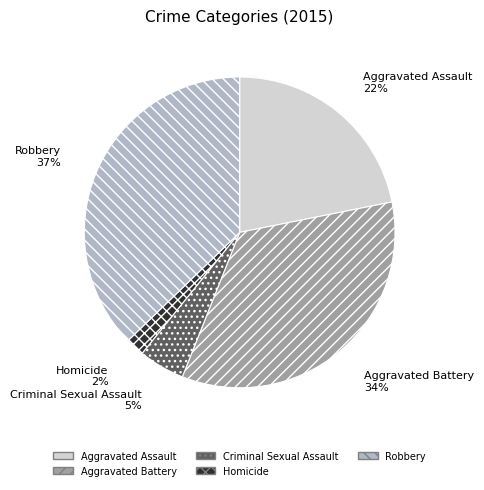

Is it true that Criminal Sexual Assault is 5% of the pie?

True